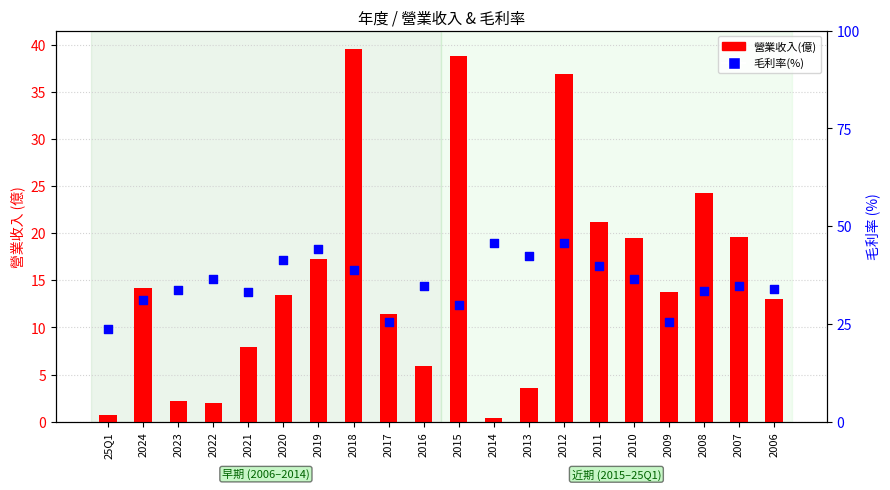

What is the total value across all series at 2006?

47.0